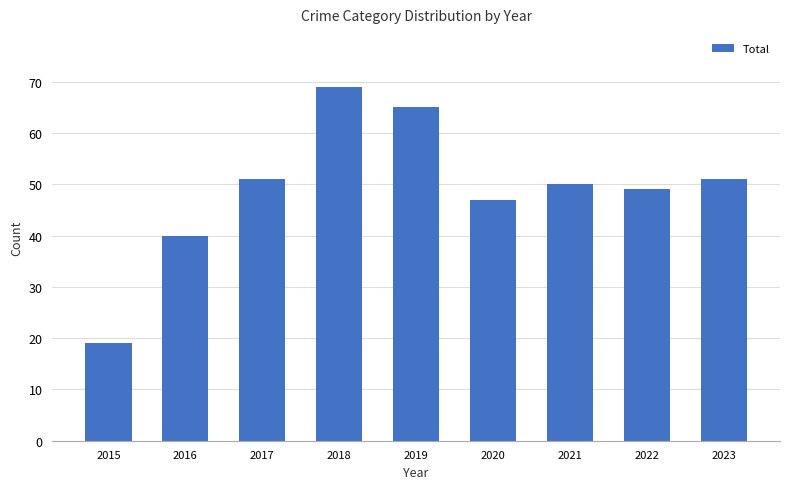

What is the value of the 9th bar from the left?

51